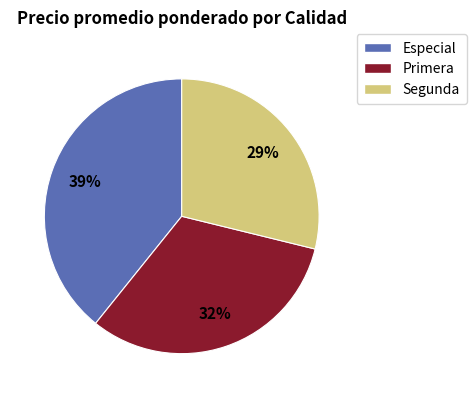

To the nearest percent, what percentage of the pie is Segunda?

29%